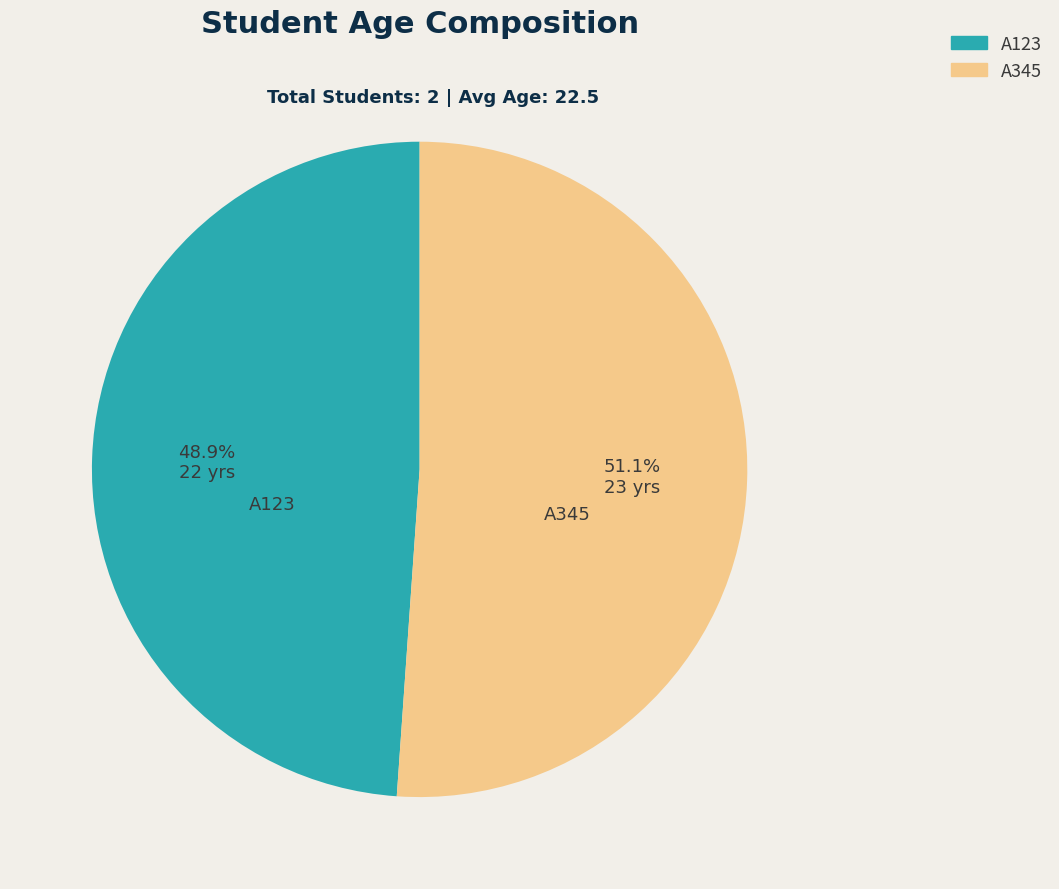

Which has a higher value, A345 or A123?

A345